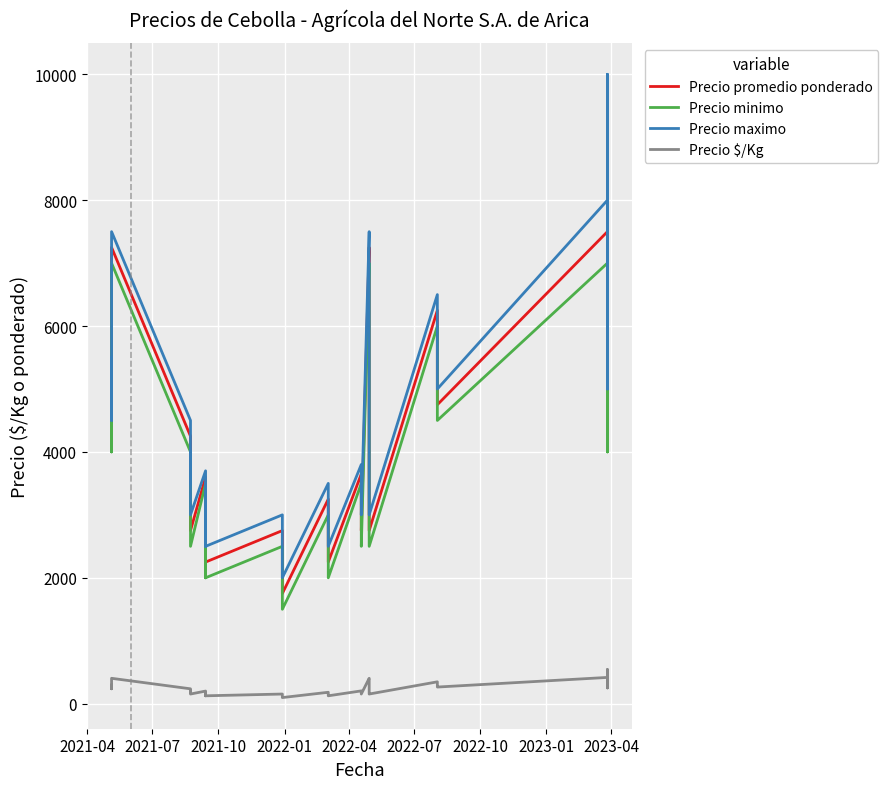

True or false: Precio $/Kg and Precio promedio ponderado cross at least once.

False